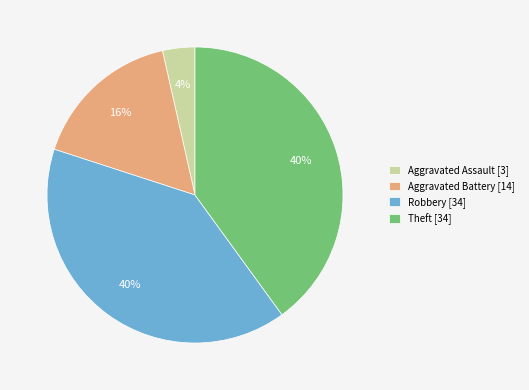

Is there a majority slice in this chart?

No